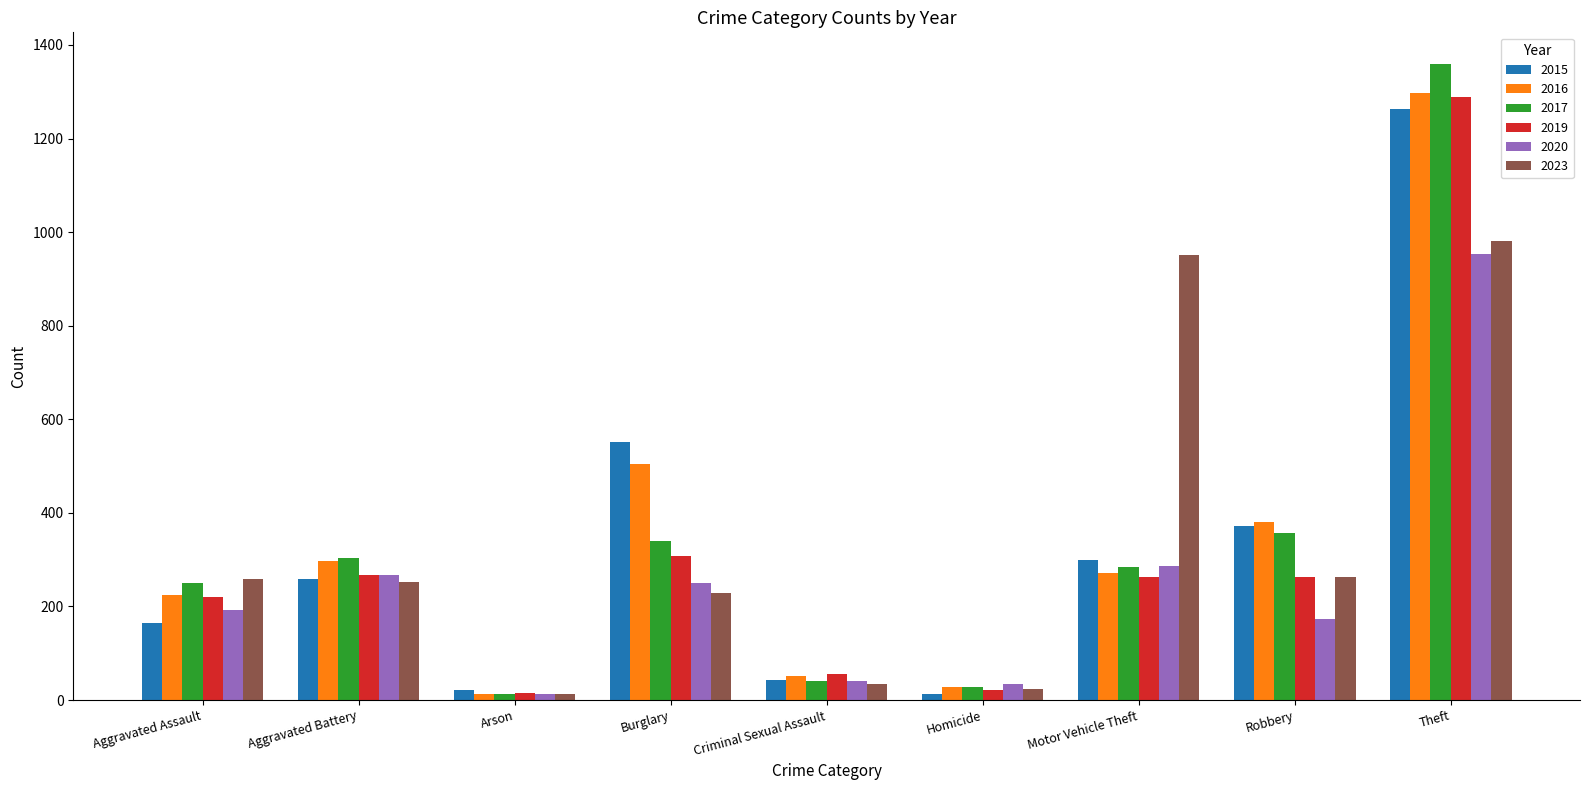

At which category is the sum across all series the highest?

Theft